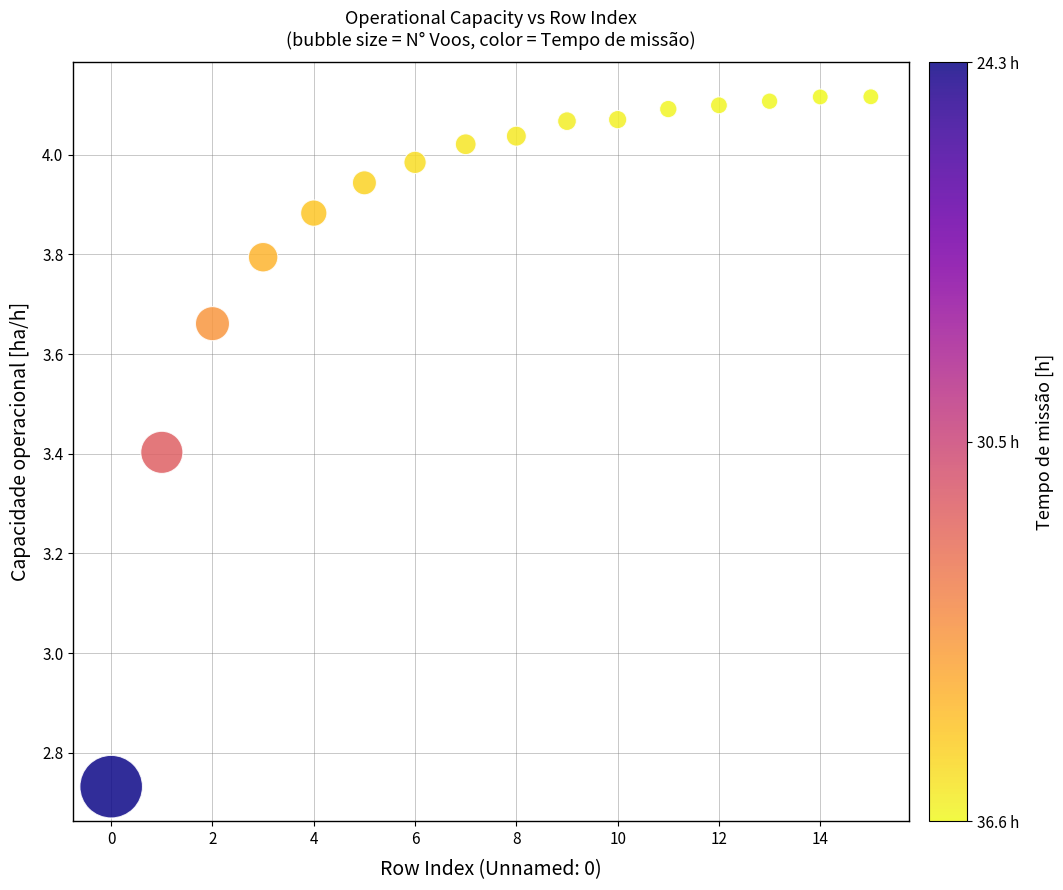

What is the range of Y values (max minus min)?

1.4